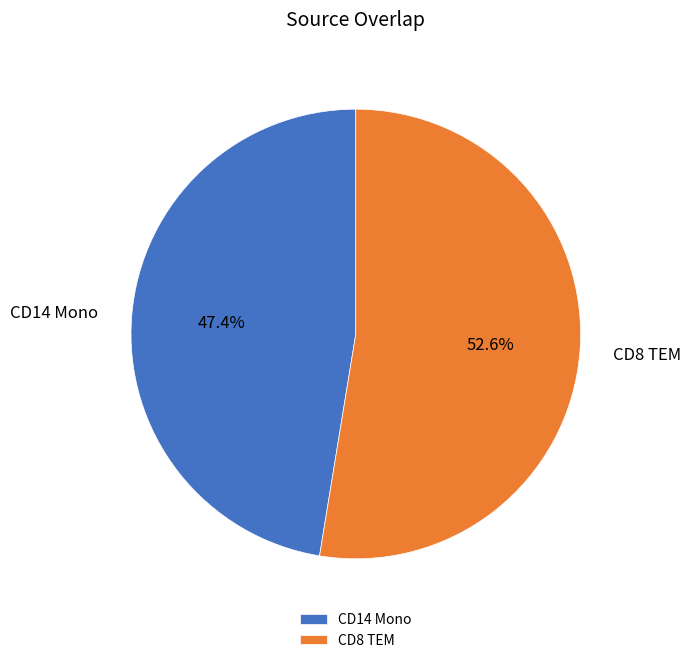

How many segments does this pie chart have?

2